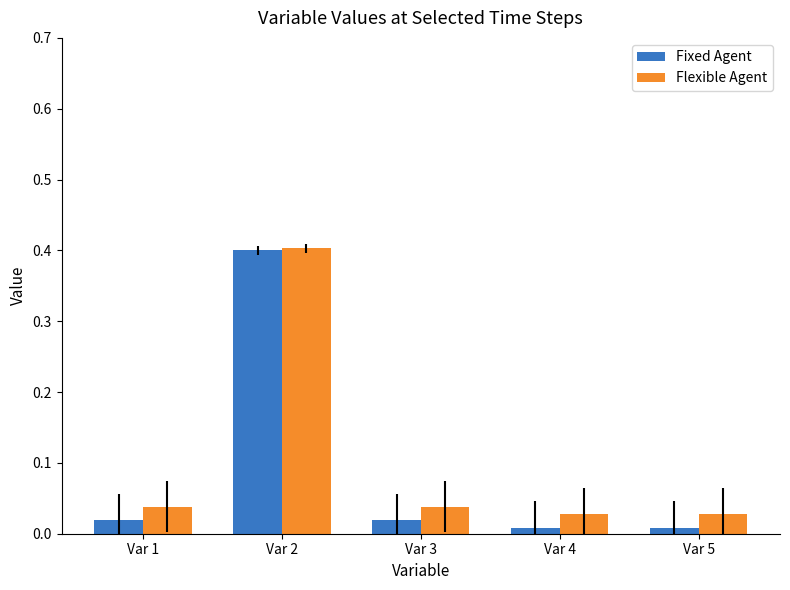

Is it true that Flexible Agent equals 0.1 at Var 3?

False